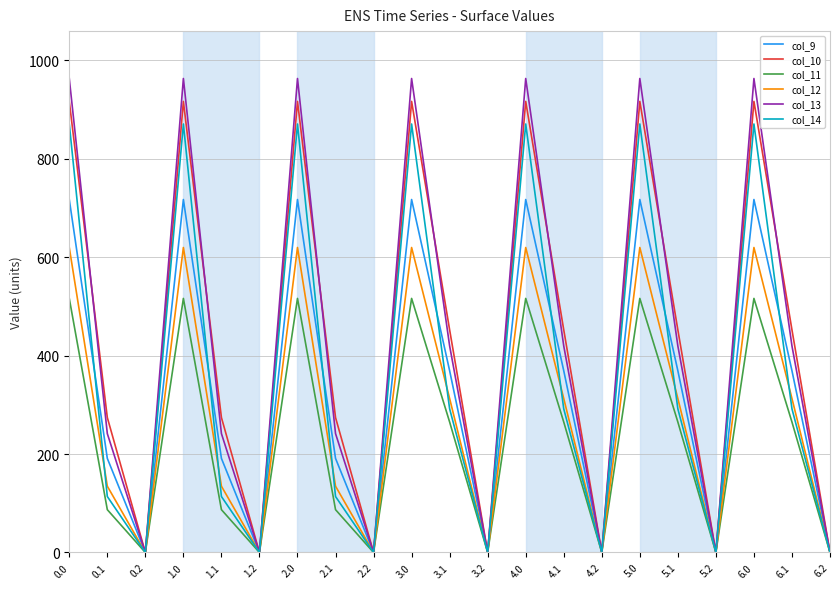

What is the total value across all series at 2.1?

1041.9